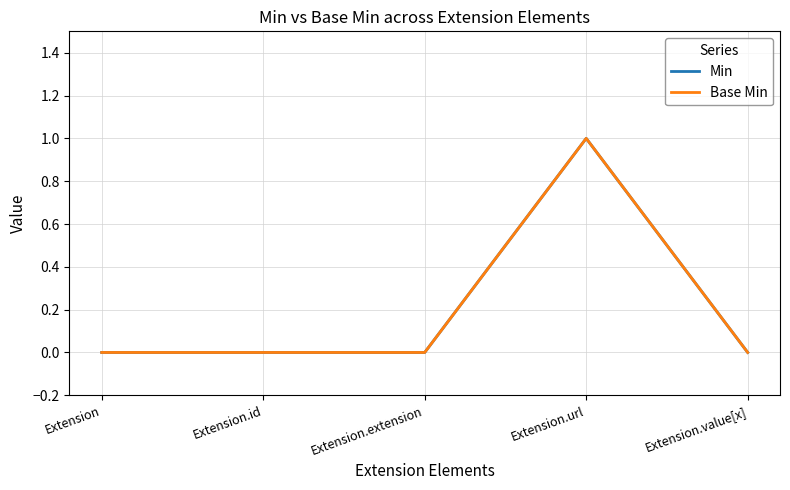

The value of Min at Extension.url is 1. True or false?

True